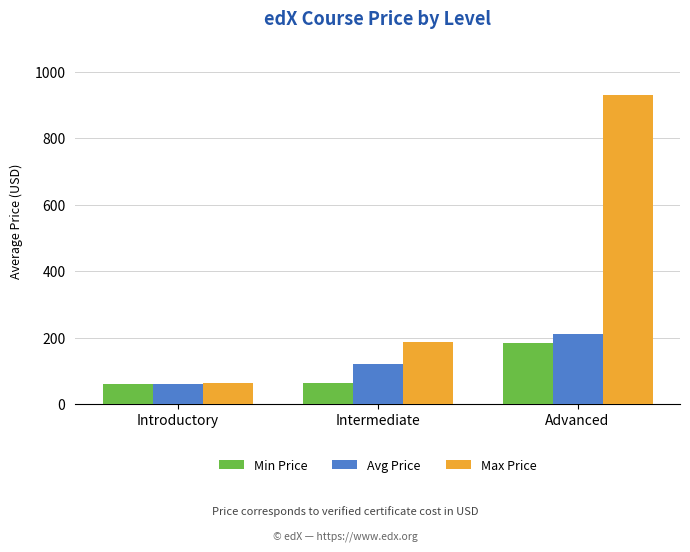

Is it true that Avg Price equals 157.0 at Intermediate?

False